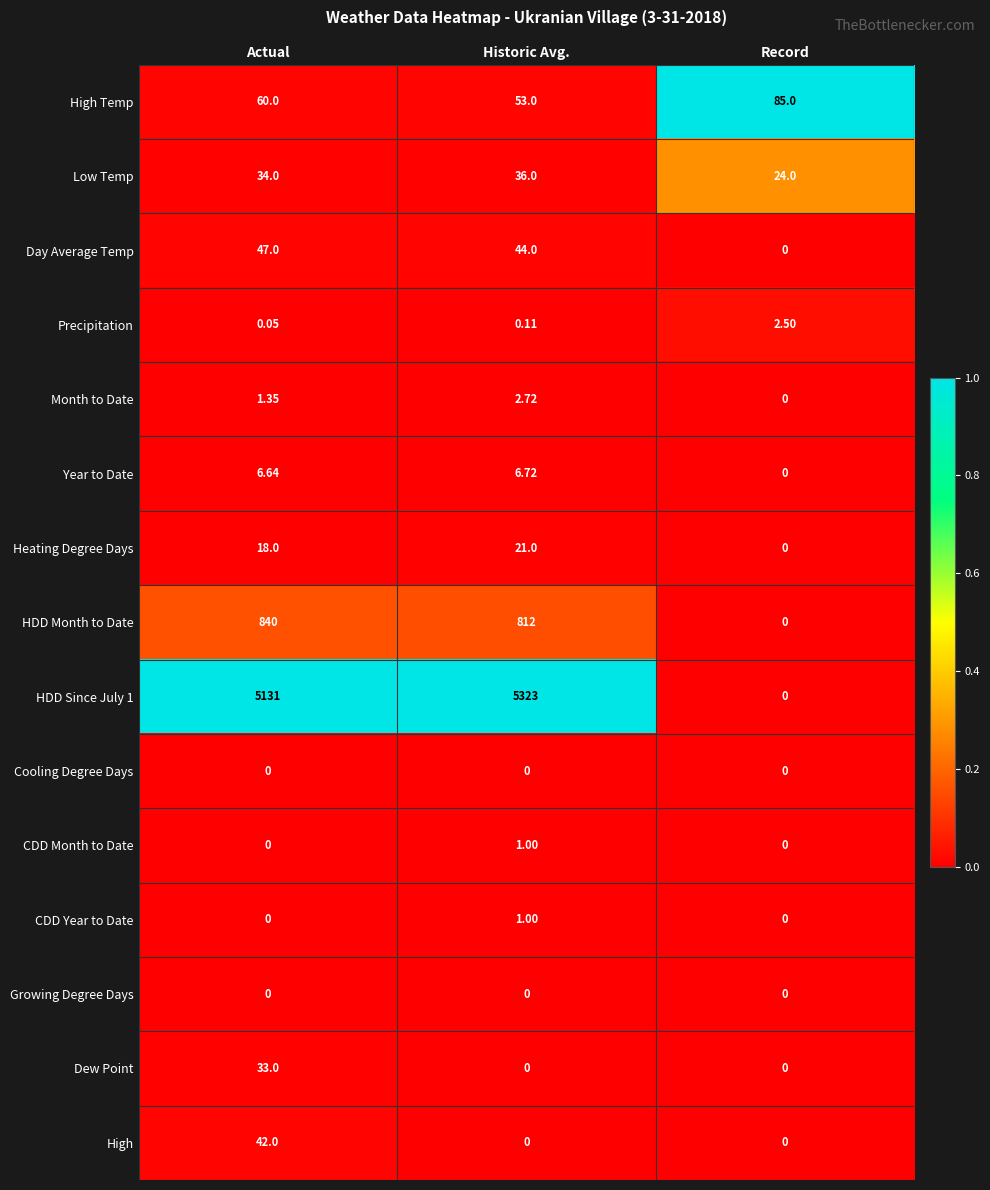

At which category does the chart reach its peak across all series?

Historic Avg.